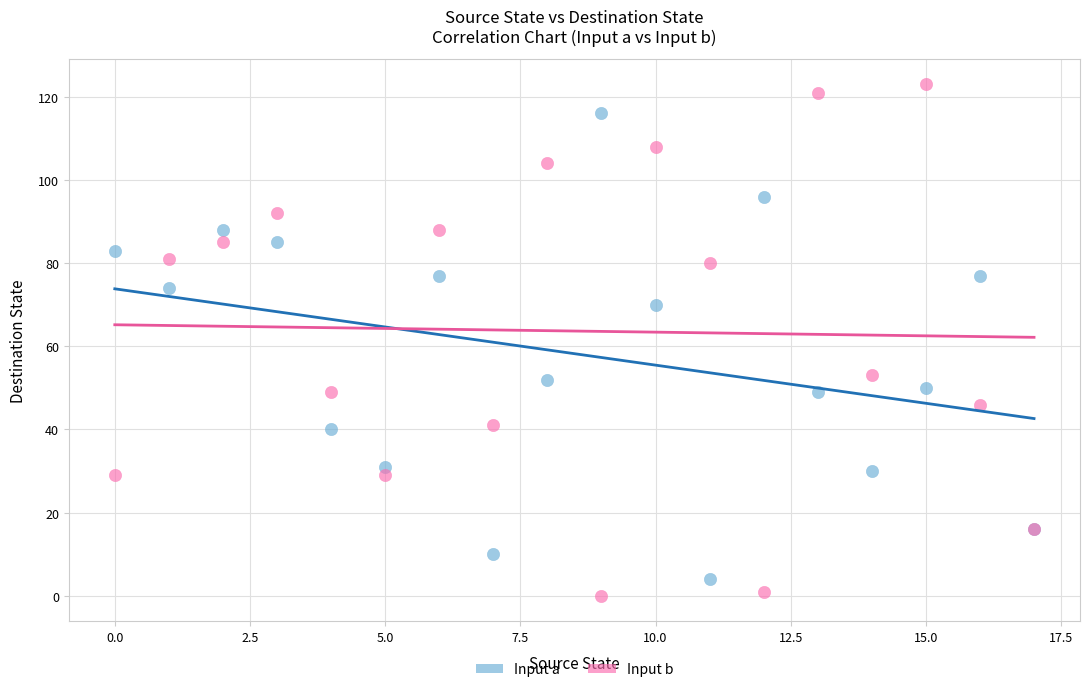

What are all the series names shown in the legend?

Input a, Input b